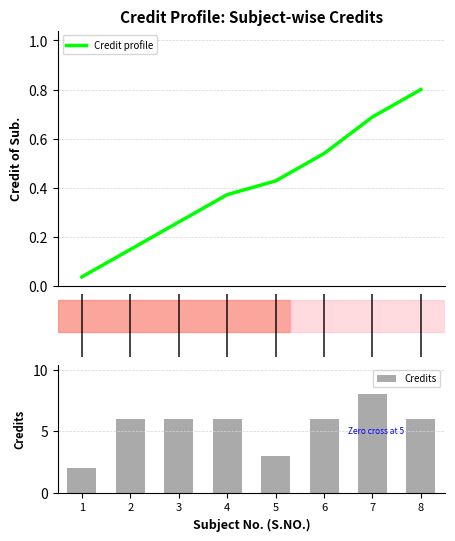

The Credits series shows 6.0 at 3. True or false?

True